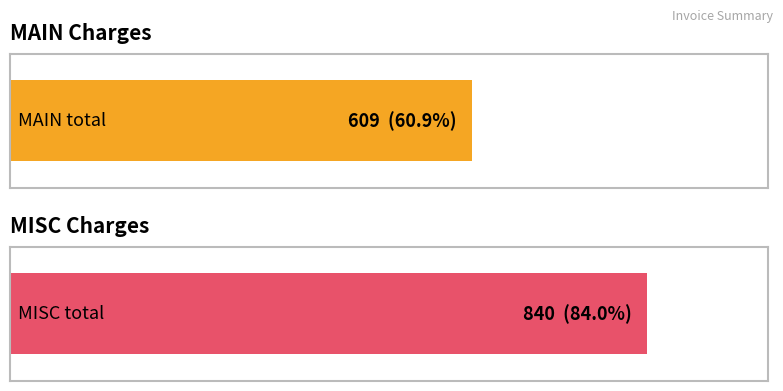

Is it true that MAIN equals 67 at 4?

False